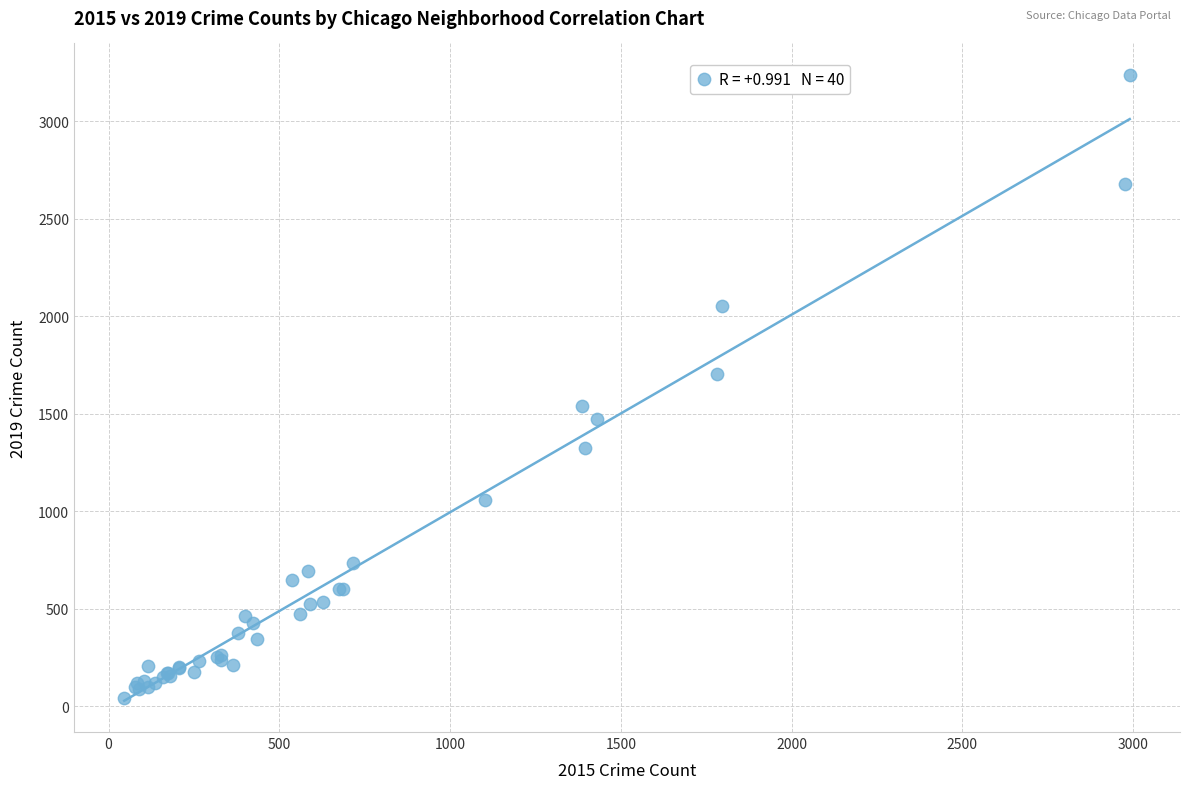

What Y value in the scatter plot is closest to 1640?

1704